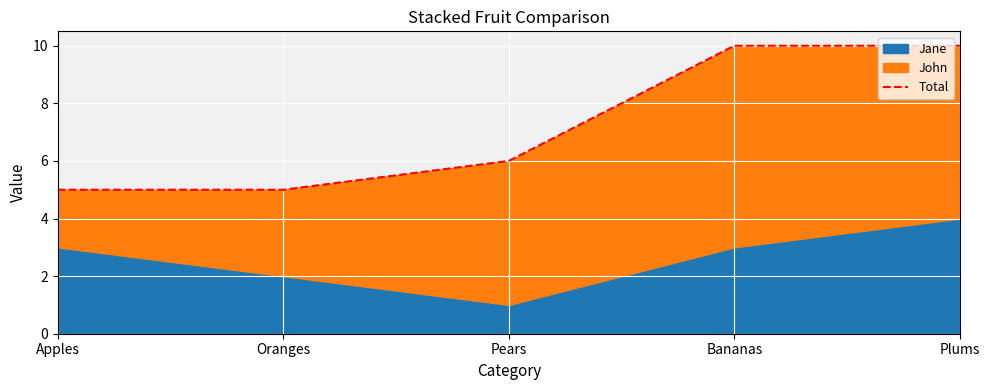

Which has a higher value, Oranges or Apples?

Oranges